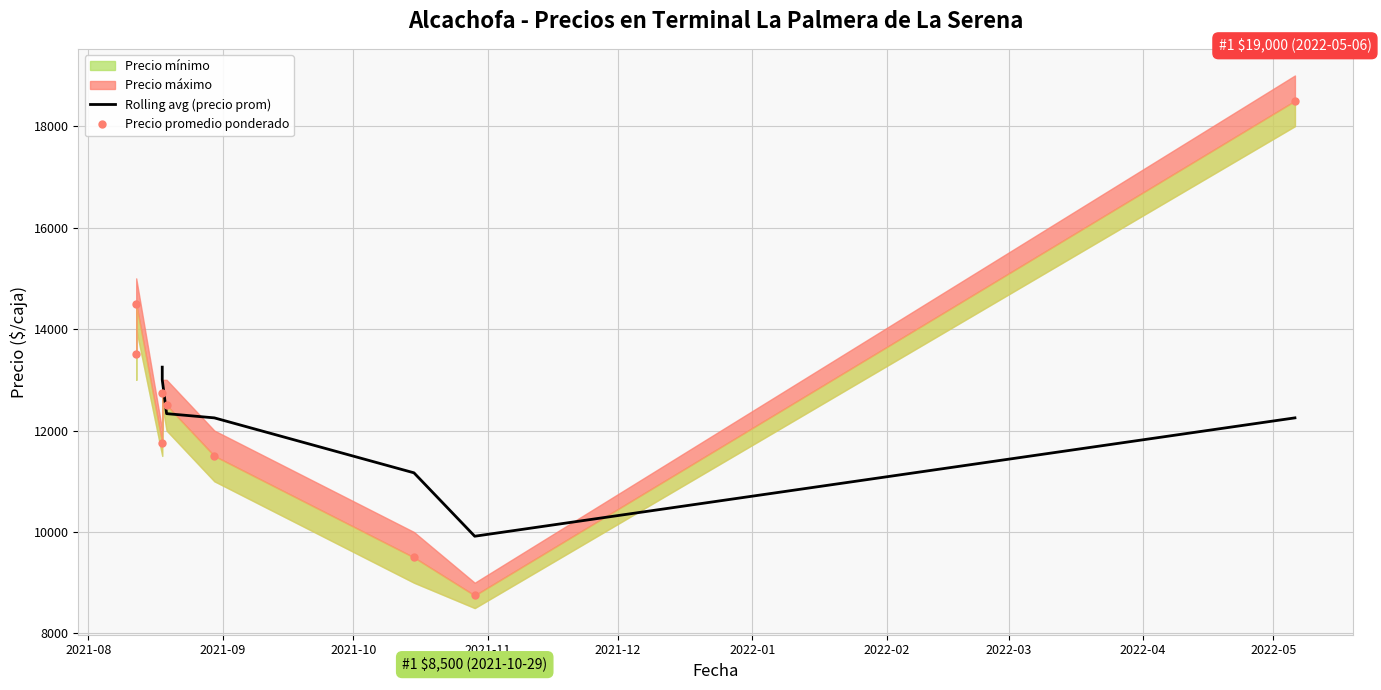

What is the label of the 4th point from the right?

2021-08-30